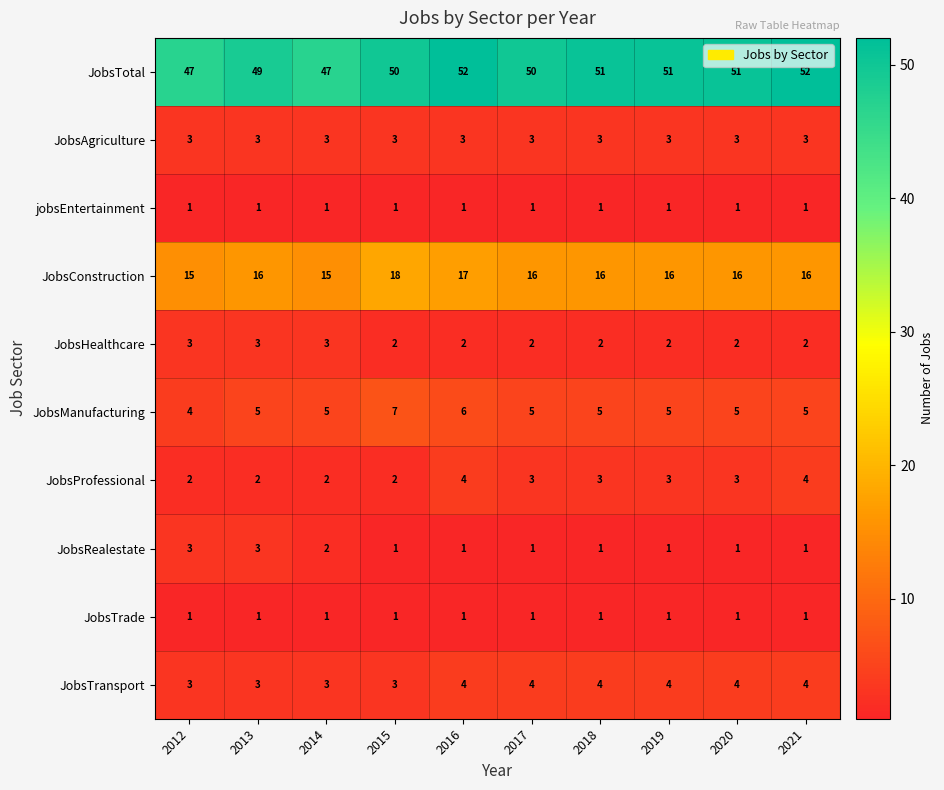

Is it true that jobsEntertainment equals 2 at 2014?

False